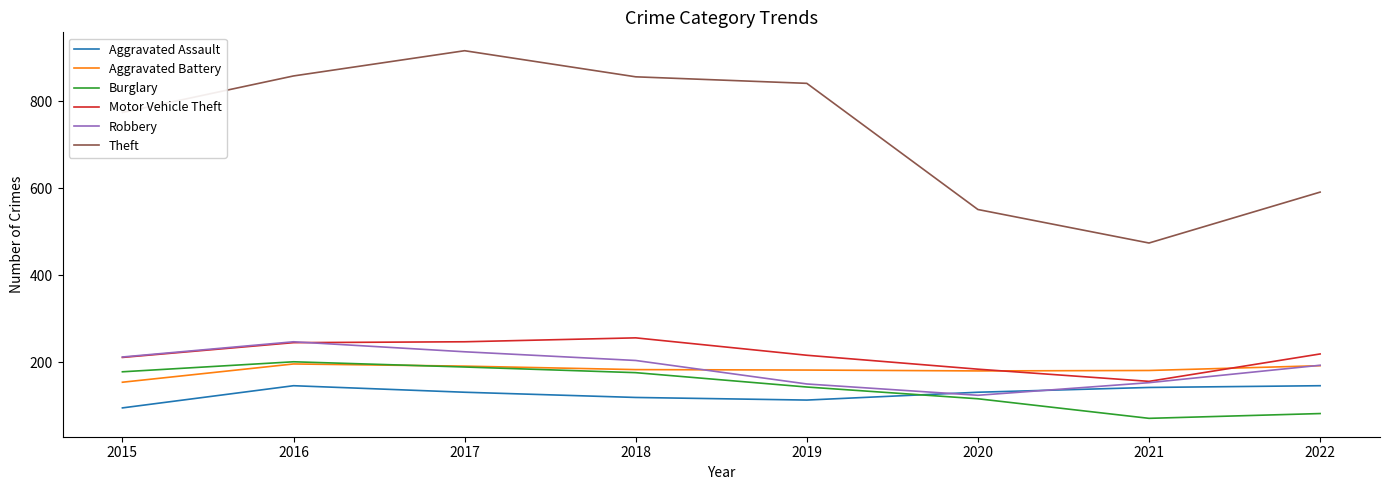

Is it true that Theft equals 183 at 2019?

False